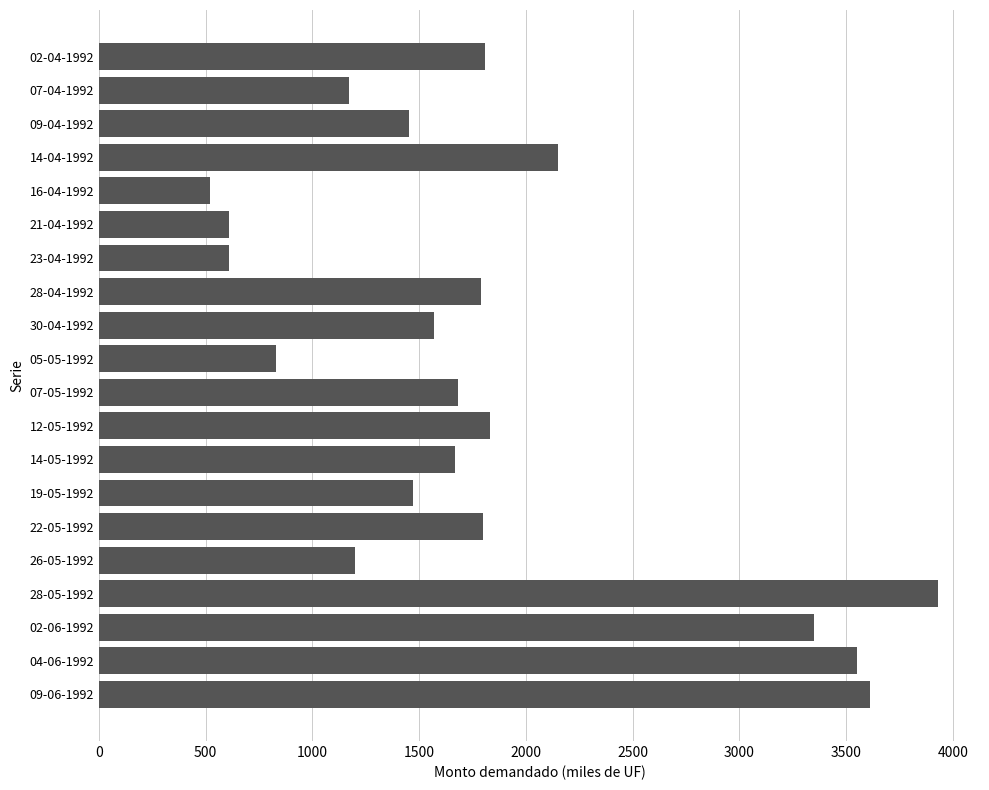

True or false: the data shows 1170 at 07-04-1992.

True